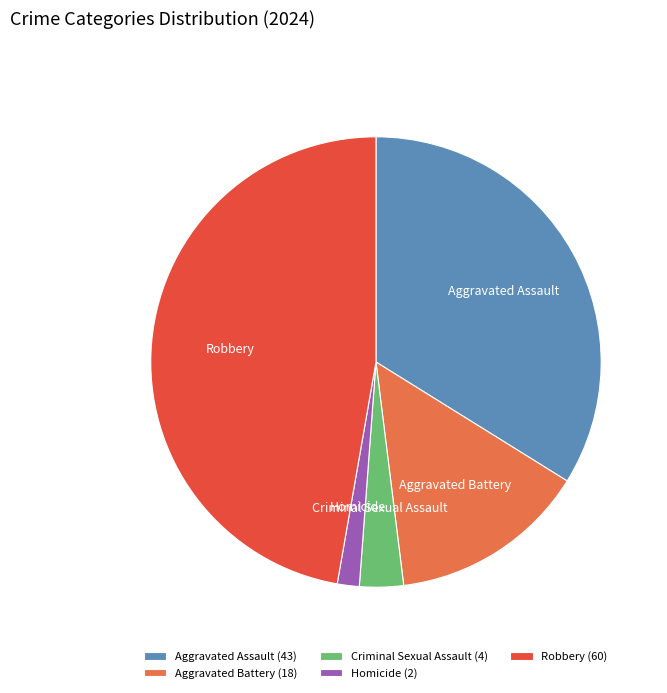

Is the sum of Robbery and Aggravated Battery greater than half?

Yes